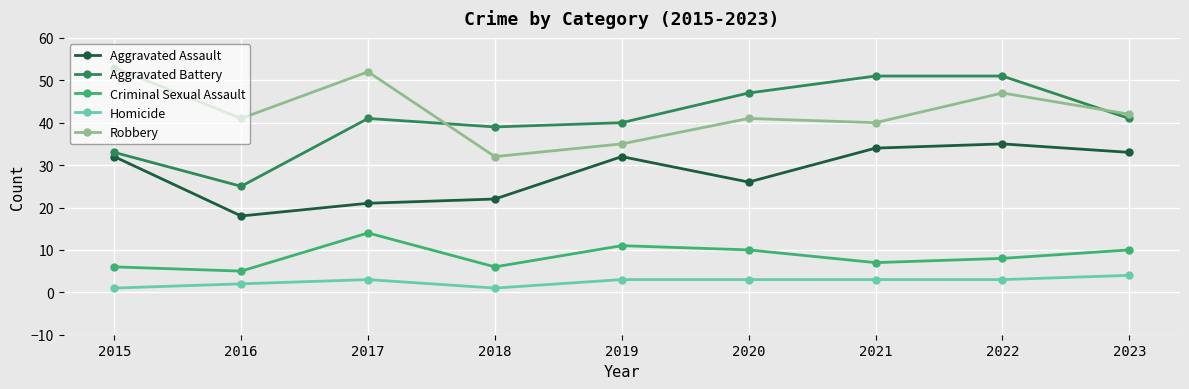

Which label corresponds to the largest value in the chart?

2015